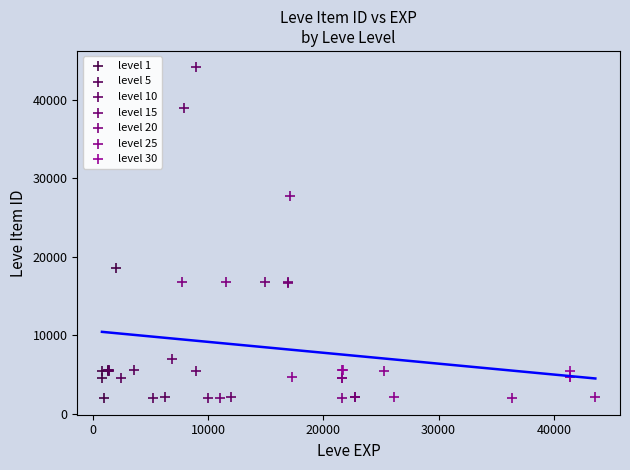

Which series has the widest spread of Y values?

level 10